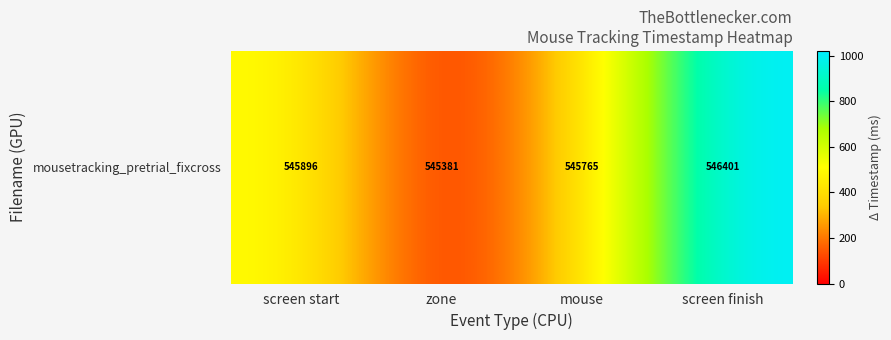

Reading left to right, list all the values displayed in this chart.

screen start=515.7	zone=0.0	mouse=384.4	screen finish=1020.1